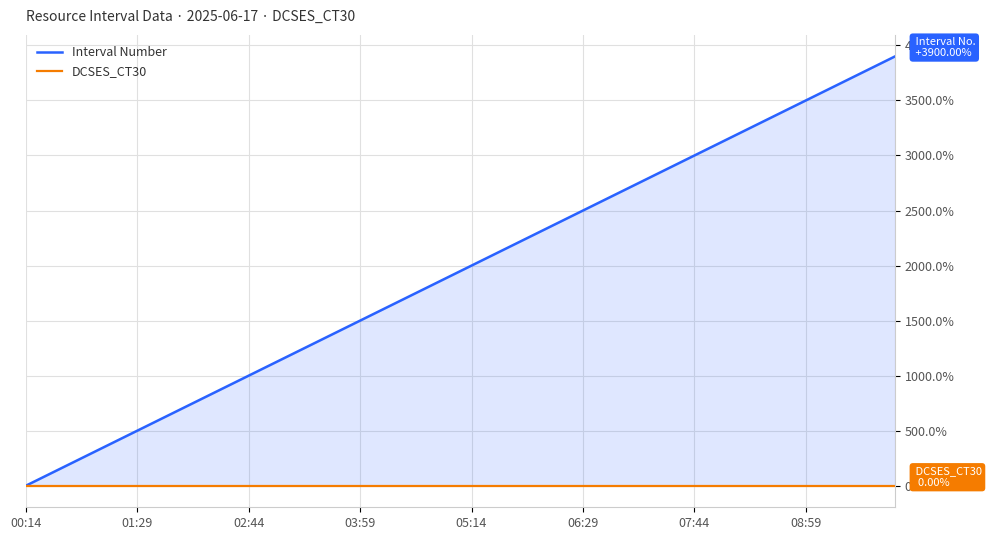

What is the difference between the maximum and second lowest values in the Interval Number series?

3800